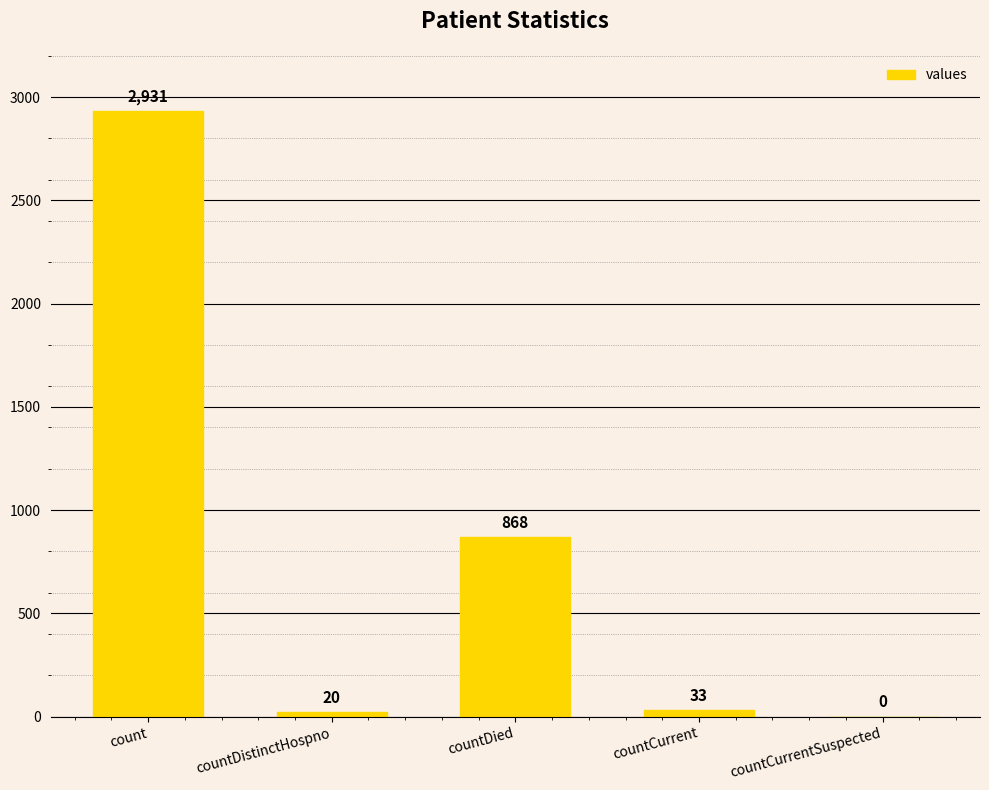

What is the average value?

770